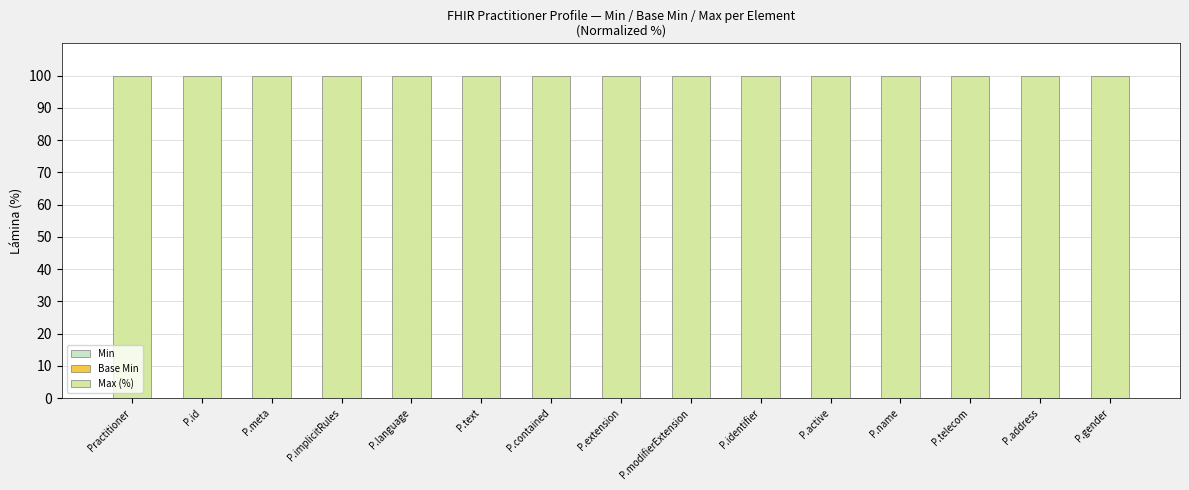

Are the bars horizontal?

No